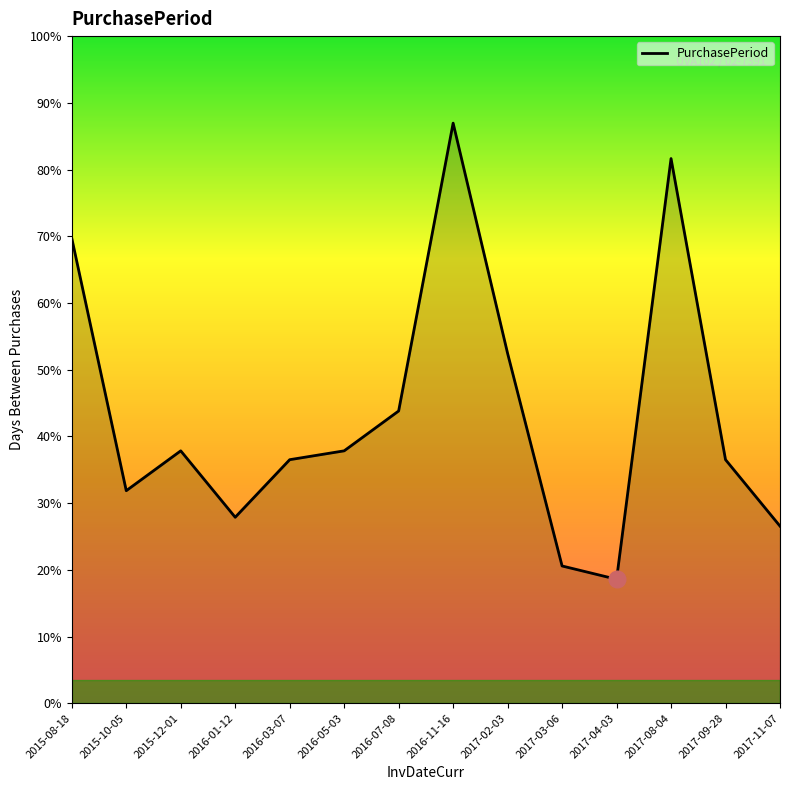

Does the chart display data point markers on the line(s)?

No